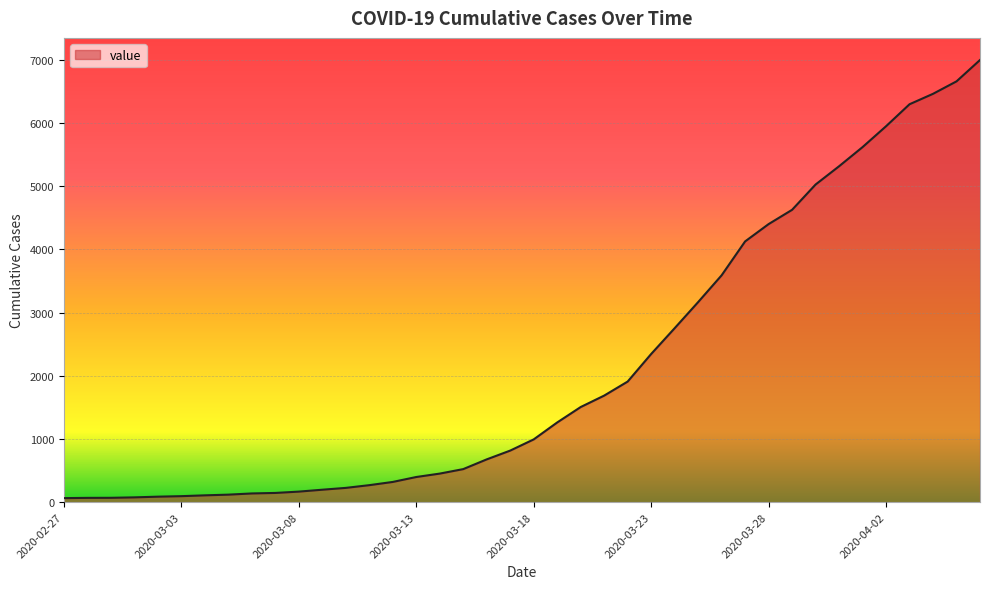

What is the difference between the maximum and minimum values?

6931